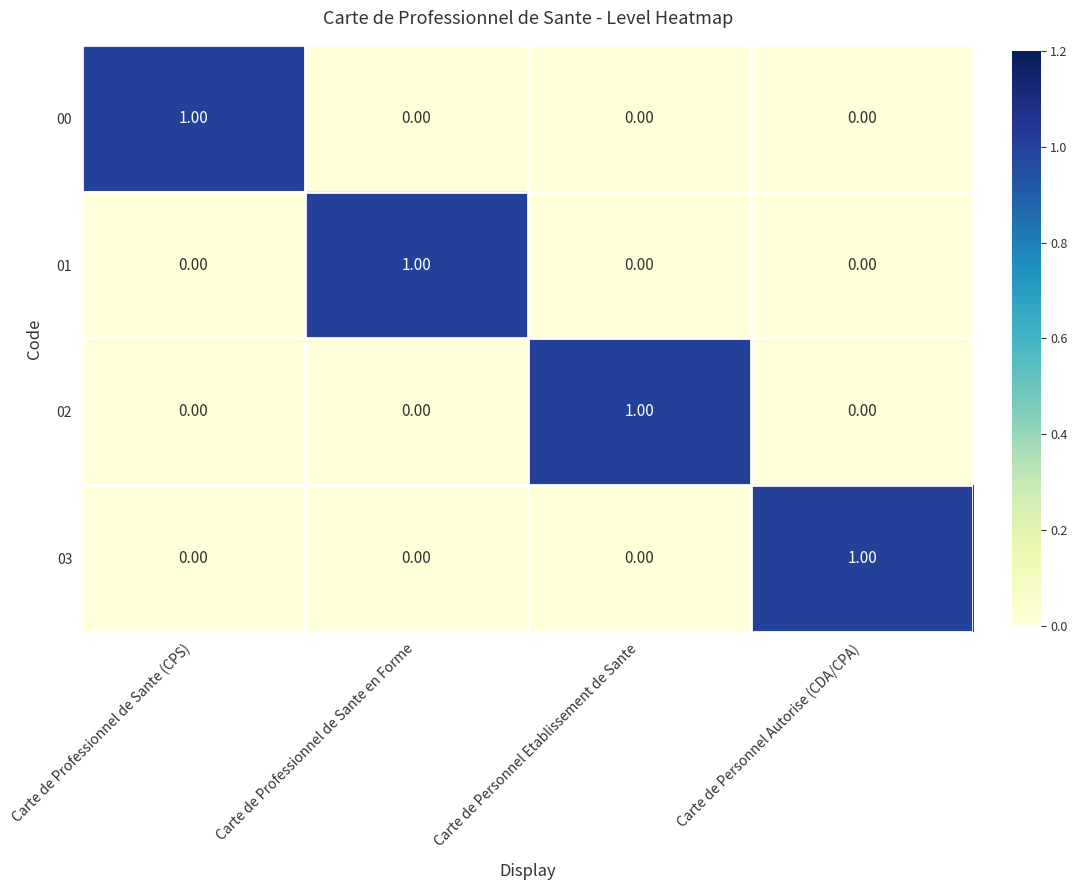

At how many categories does at least one series exceed 0?

4